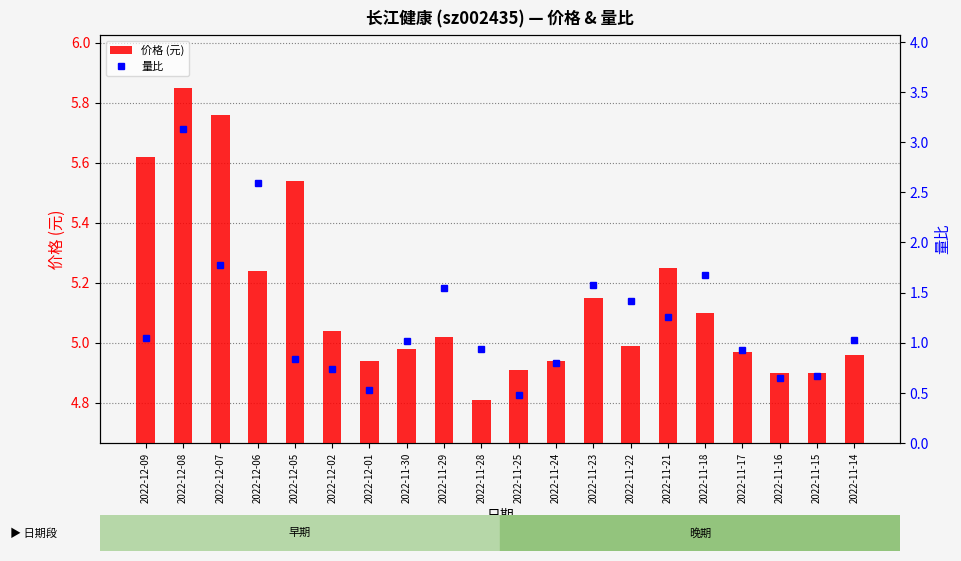

Rank the series by their maximum value, from lowest to highest.

量比, 价格 (元)